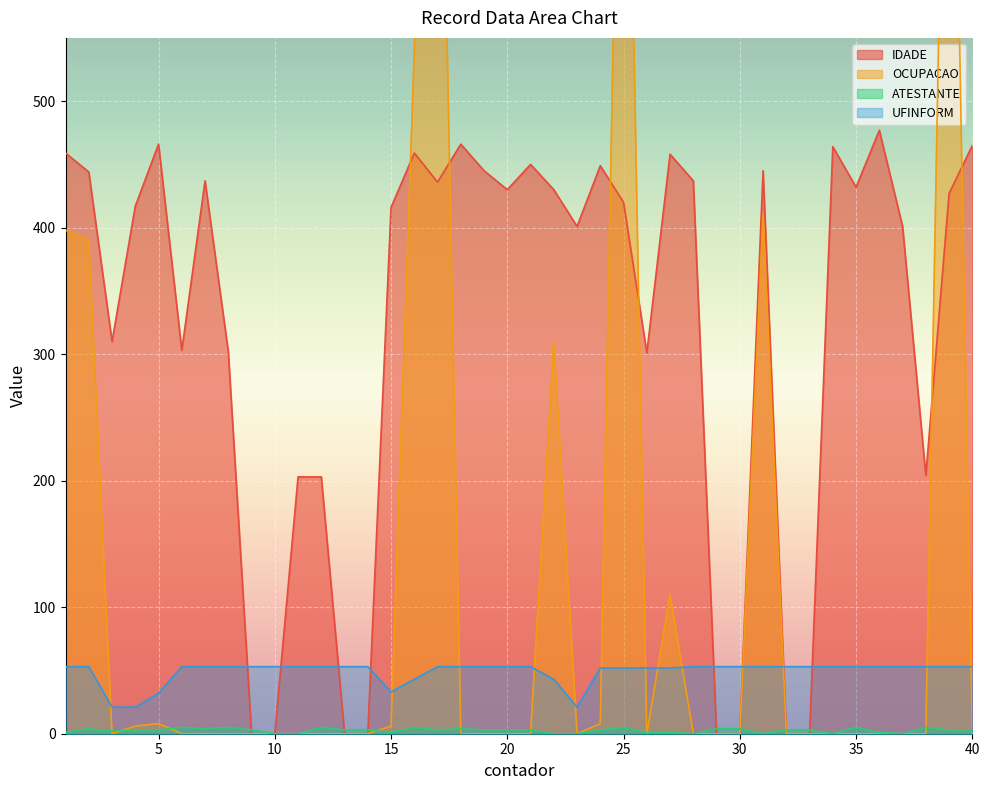

Does the chart display data point markers on the line(s)?

No